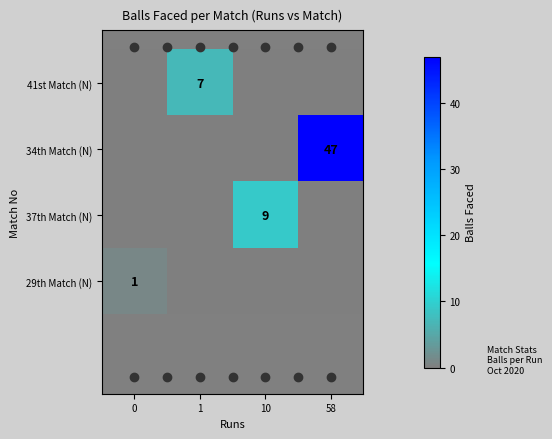

The 34th Match (N) series shows 65 at 58. True or false?

False